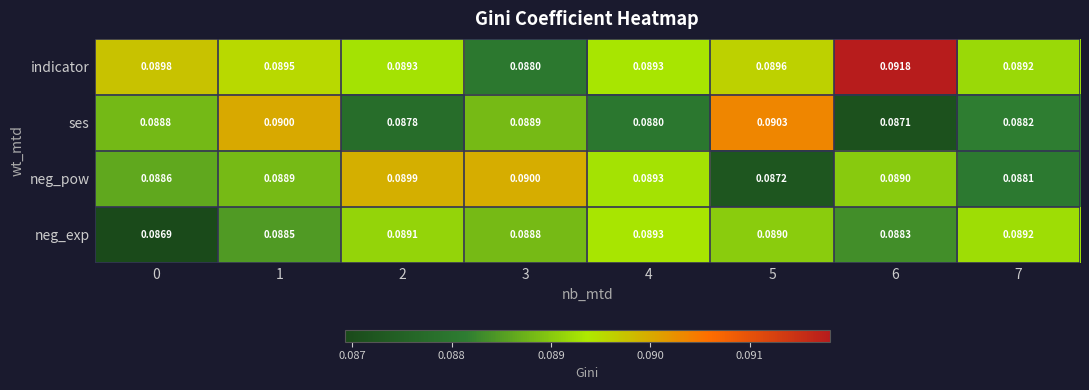

Rank the series at 3 from highest to lowest value.

neg_pow, ses, neg_exp, indicator